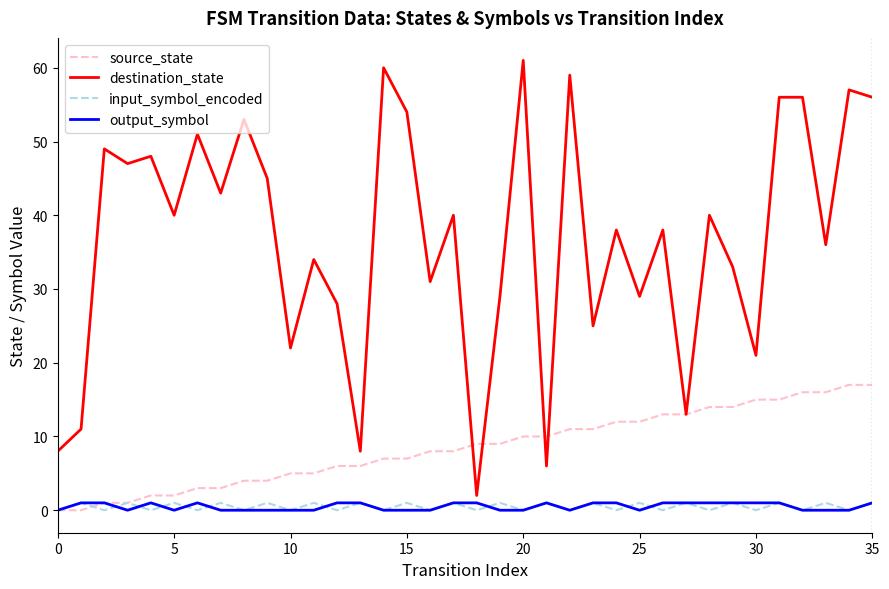

What is the difference between the second highest and second lowest values in the destination_state series?

54